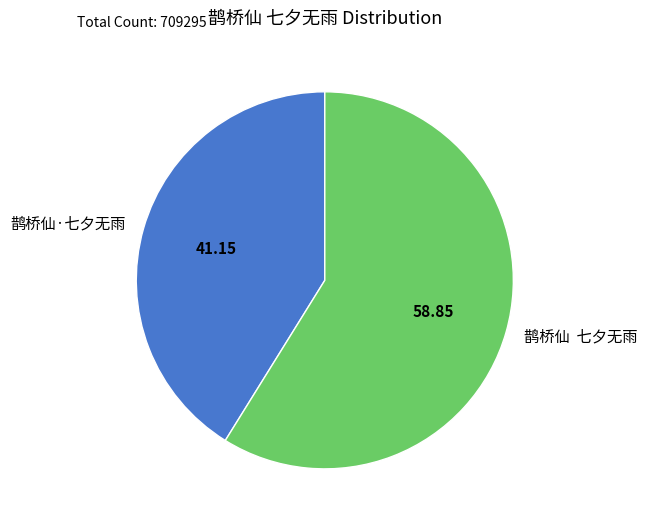

Rank the categories by value from lowest to highest.

鹊桥仙·七夕无雨, 鹊桥仙 七夕无雨